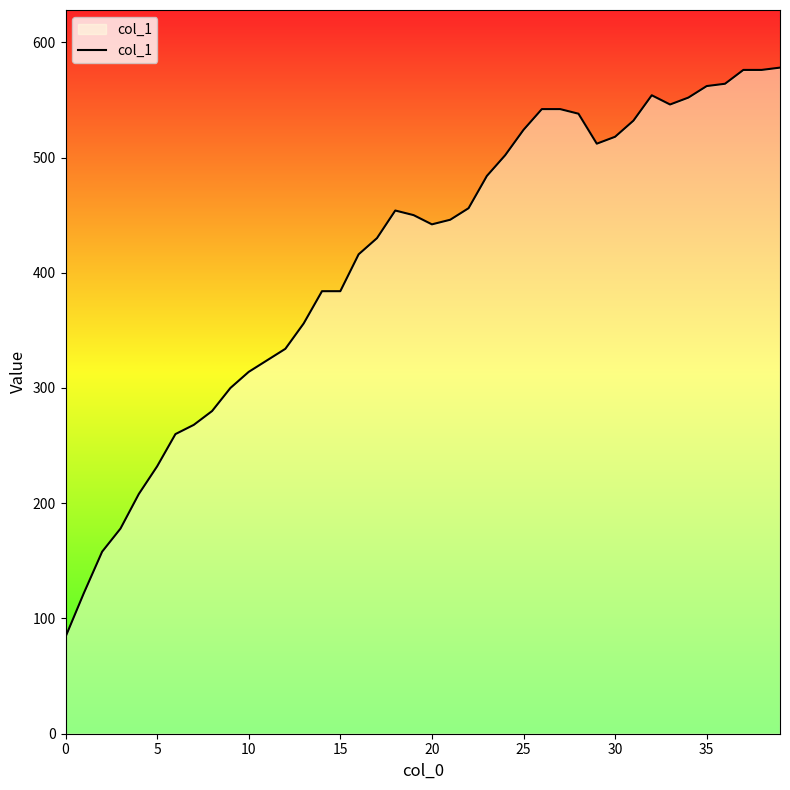

What is the difference between the maximum and minimum values?

494